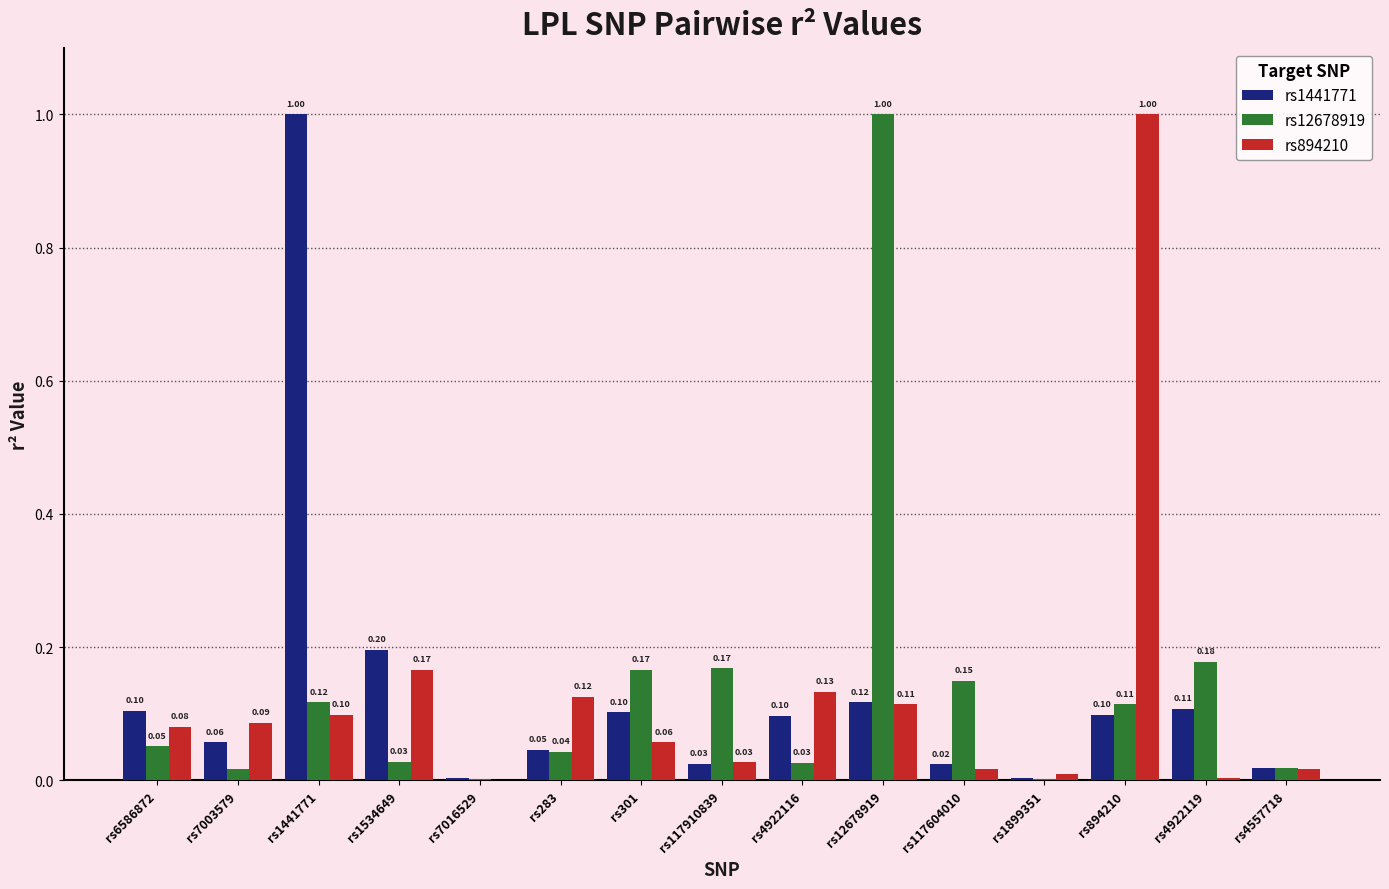

What is the sum of all rs894210 values?

1.9